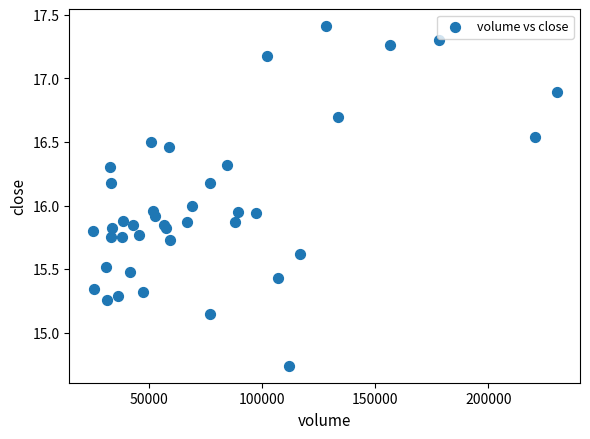

What is the range of X values (max minus min)?

204859.0